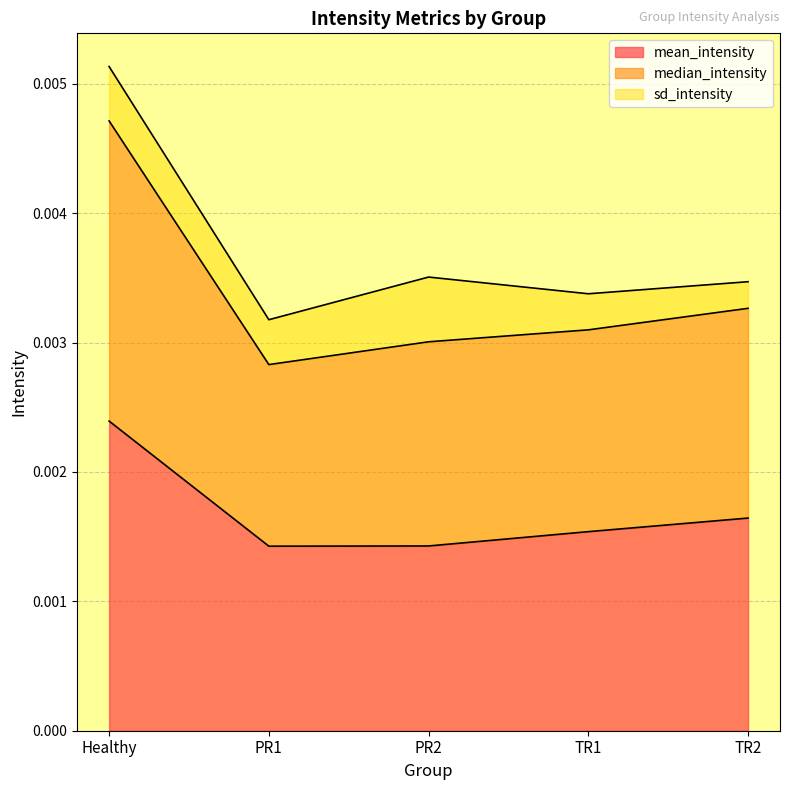

At how many categories does at least one series exceed 0?

5